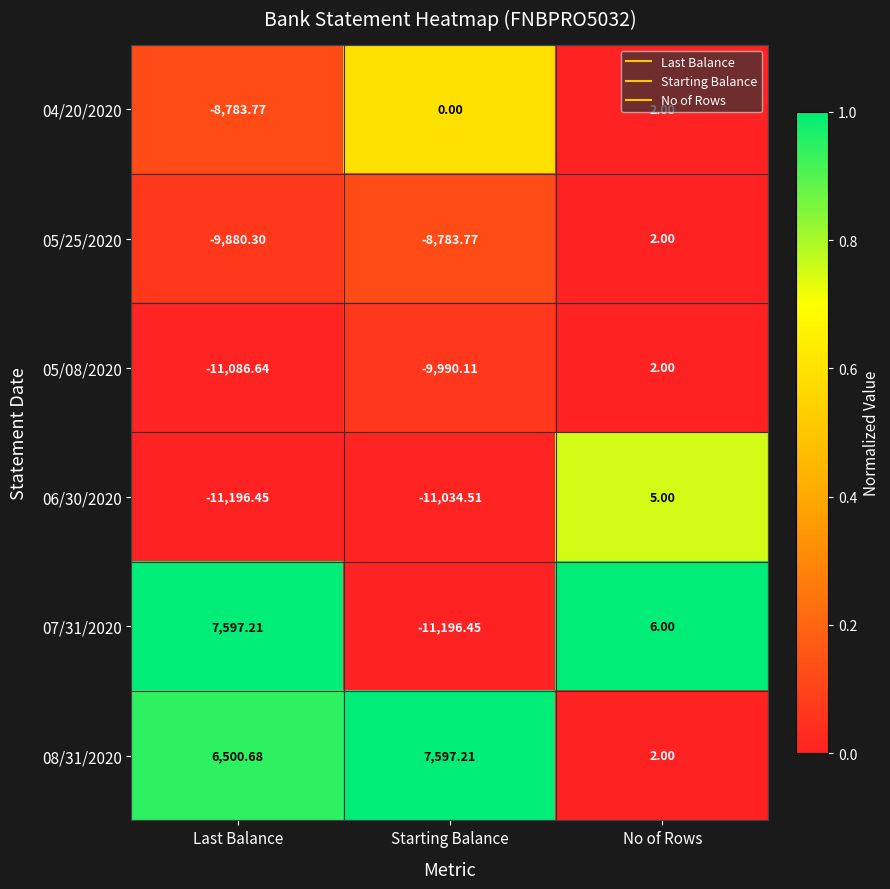

List the labels in order of 05/25/2020 value, largest first.

No of Rows, Starting Balance, Last Balance